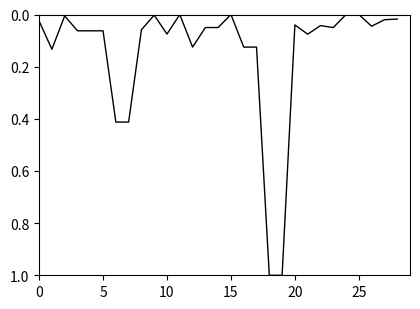

What is the maximum value shown in the chart?

1.0